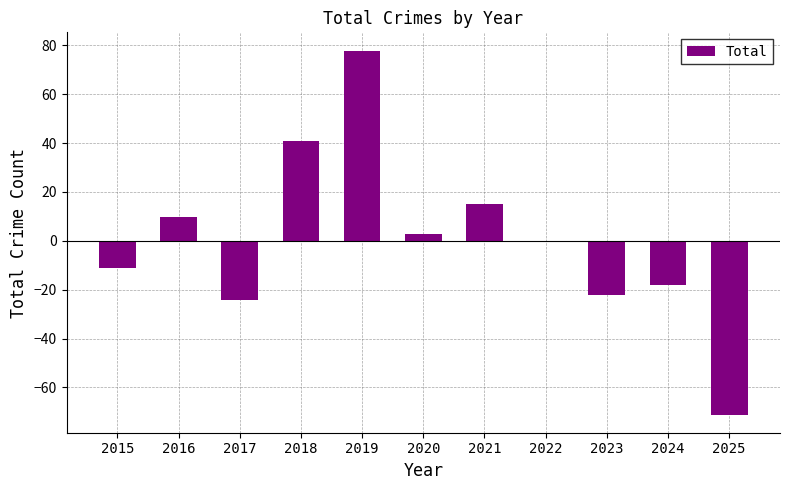

The chart shows a value of -24.1 at 2017. True or false?

True